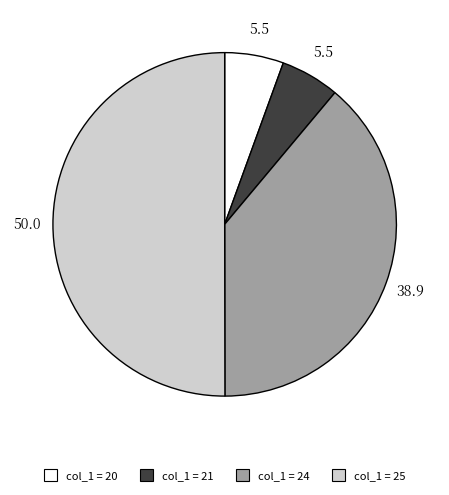

How many slices are in this pie chart?

4